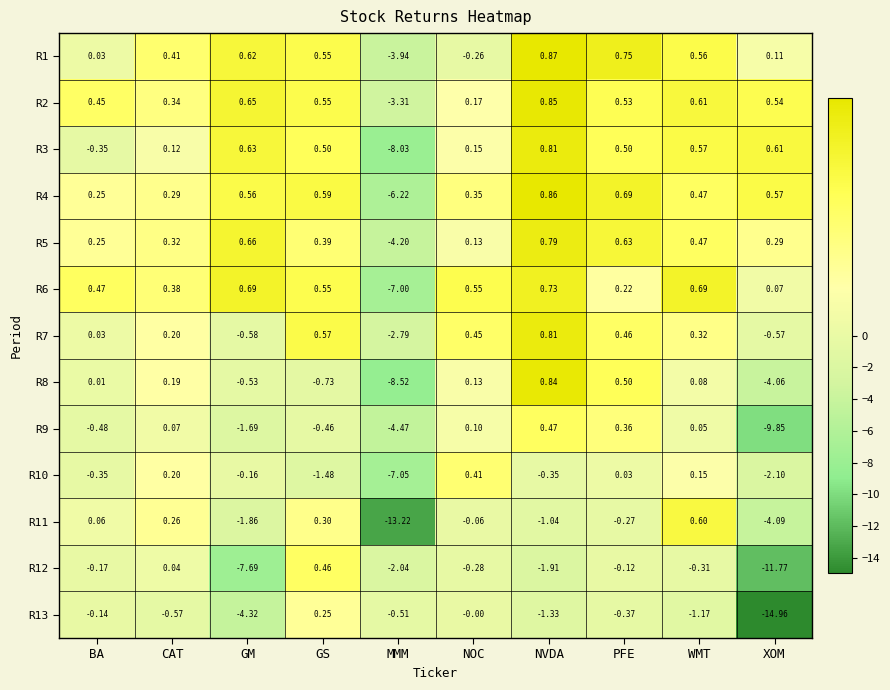

Rank the categories by R9 value from highest to lowest.

NVDA, PFE, NOC, CAT, WMT, GS, BA, GM, MMM, XOM